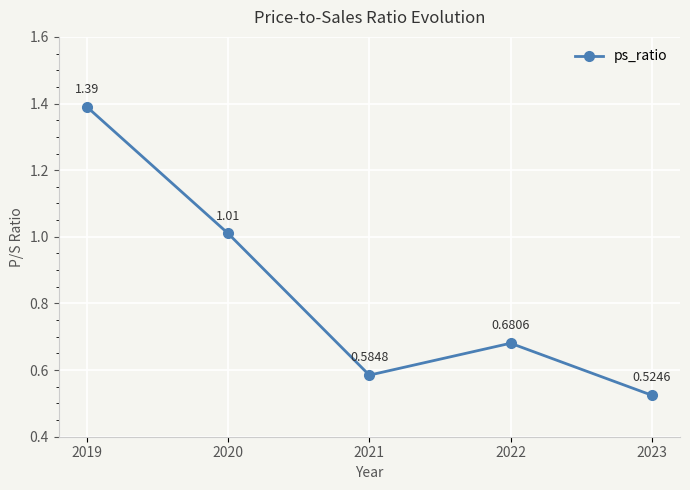

How many interior local peaks (higher than both neighbors) does the data have?

1